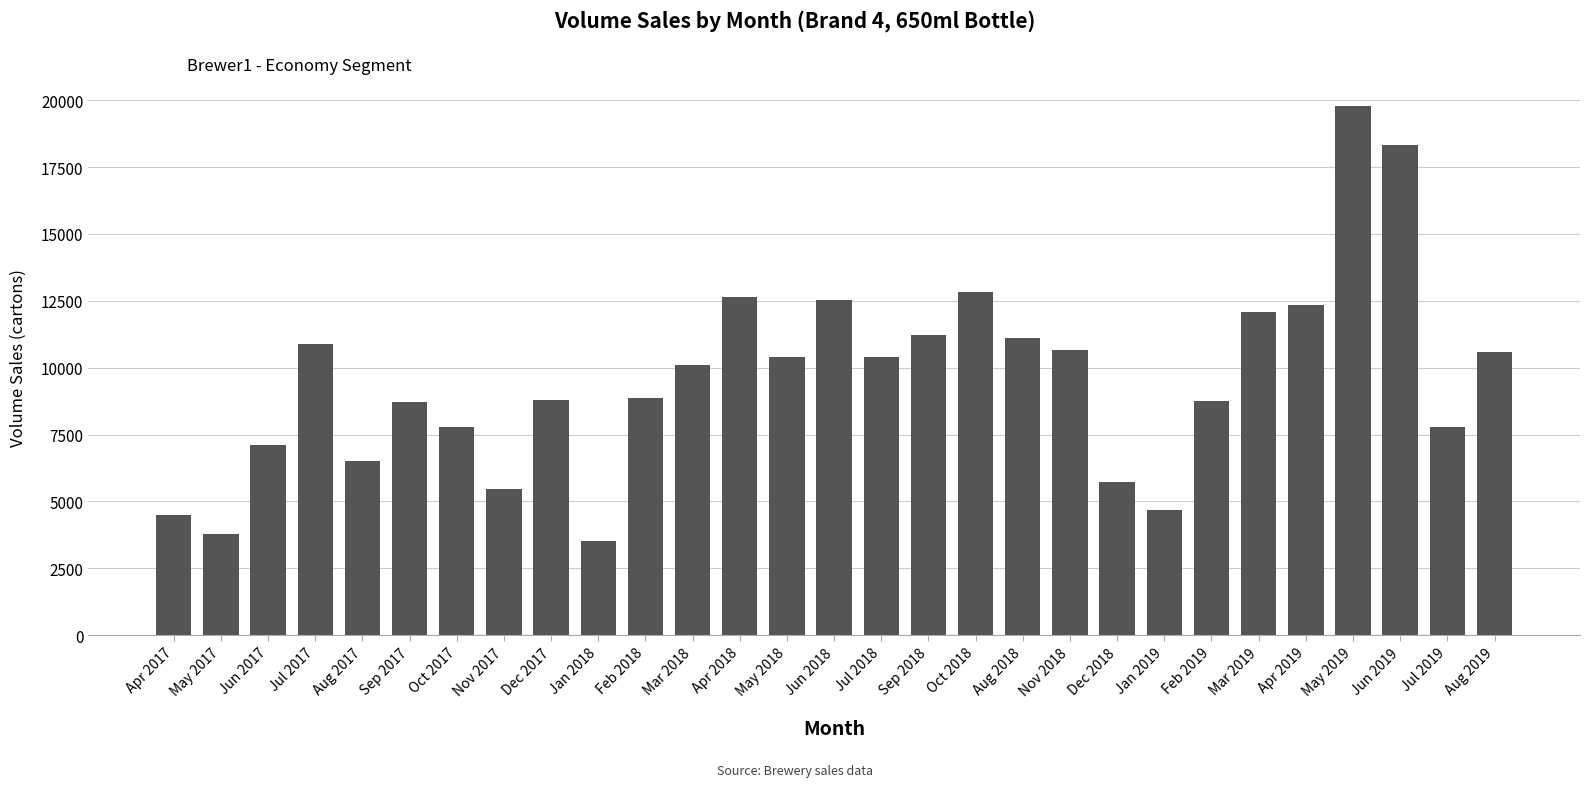

Is it true that the value at Mar 2019 is 15745.9?

False